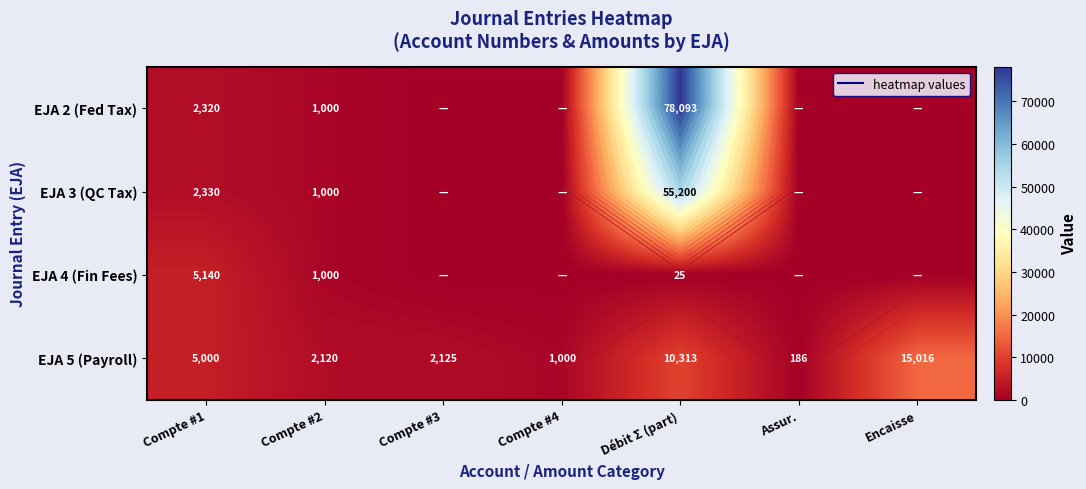

What is the difference between the maximum and second lowest values in the EJA 3 (QC Tax) series?

55200